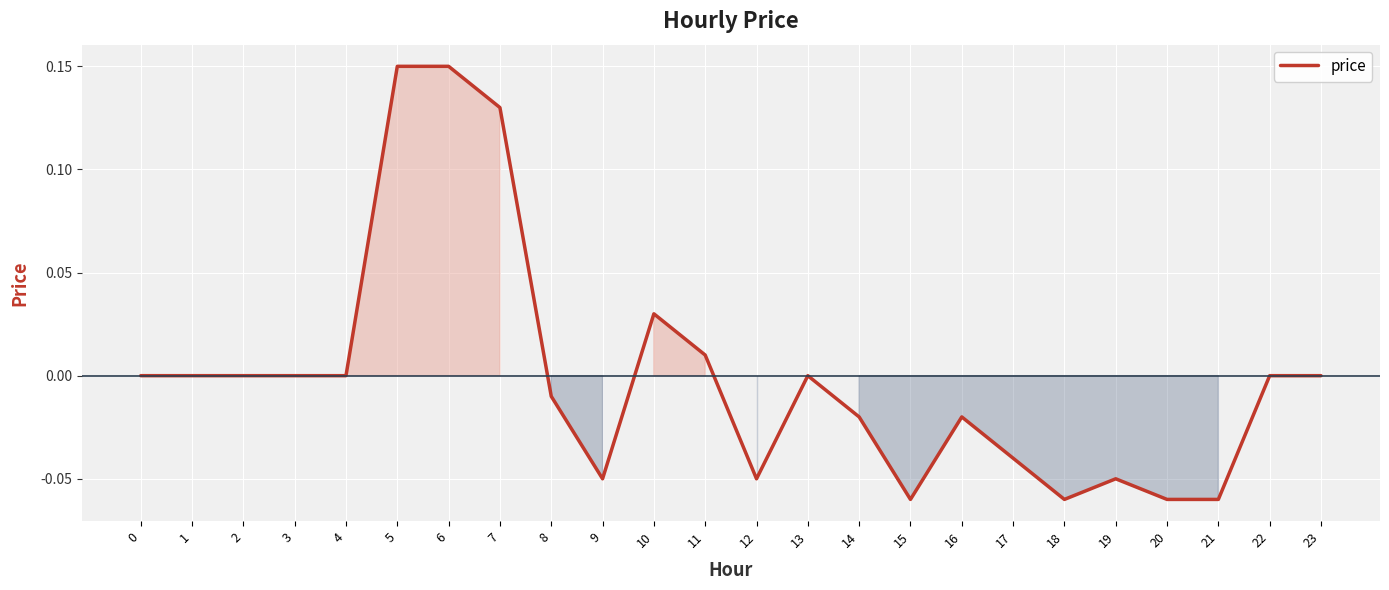

True or false: the data has more than 2 interior local peaks.

True